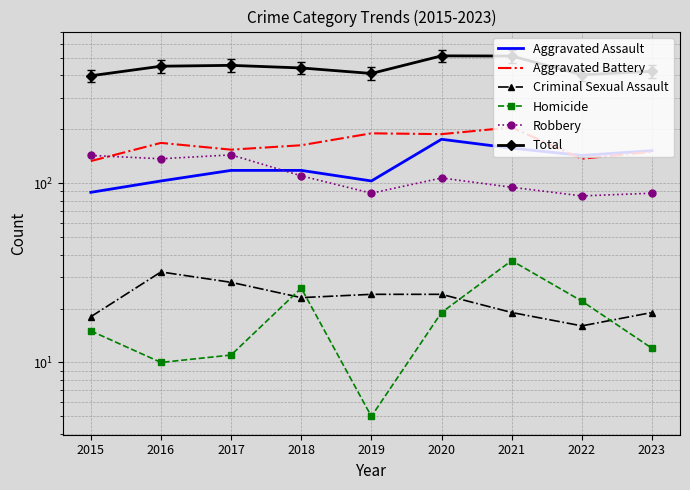

What is the total value across all series at 2018?

880